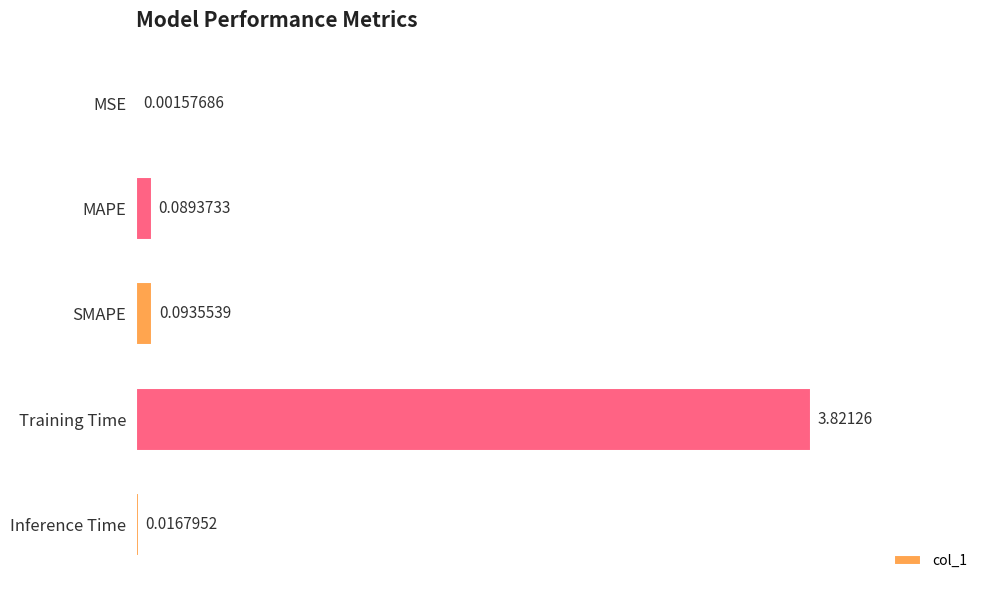

Between Training Time and Inference Time, which is larger?

Training Time